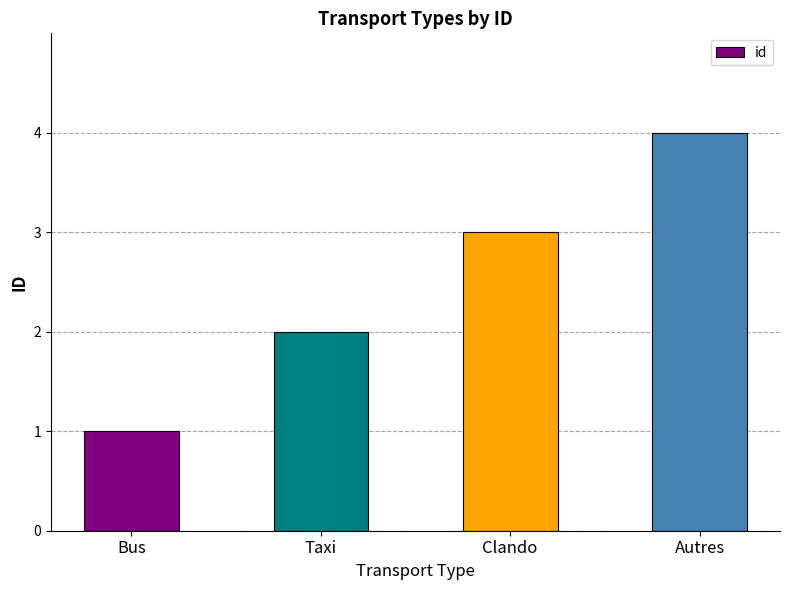

How many values are below 3?

2